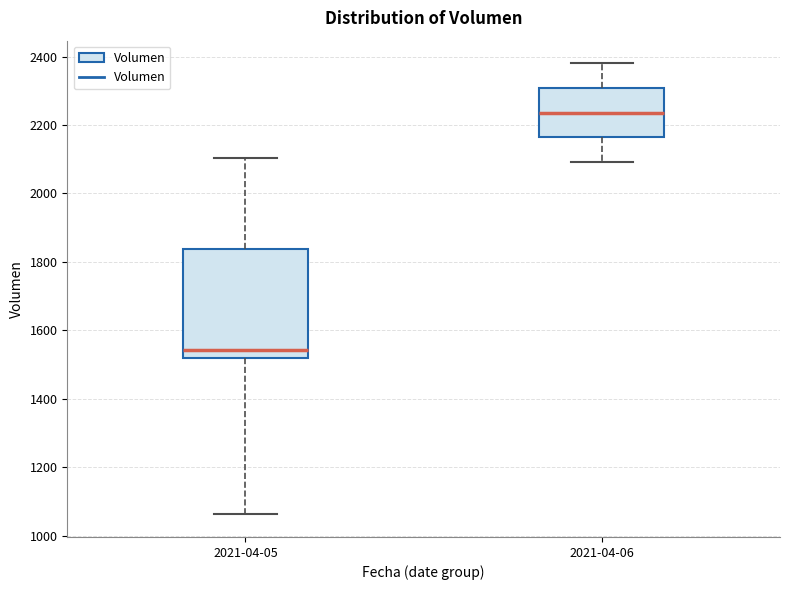

Where does the median line of the box for 2021-04-06 sit on the y-axis? The values are not printed on the chart, so give them approximately, as read against the axis.

2240